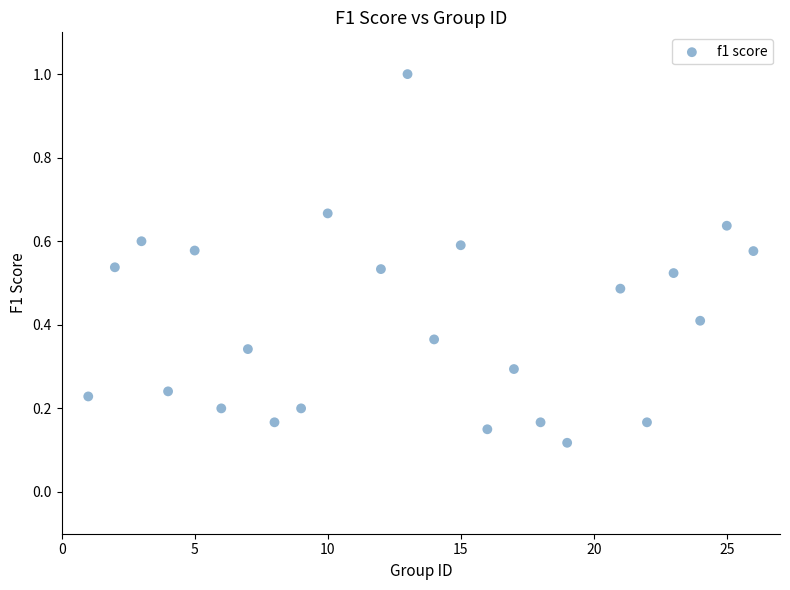

What is the range of Y values (max minus min)?

0.9